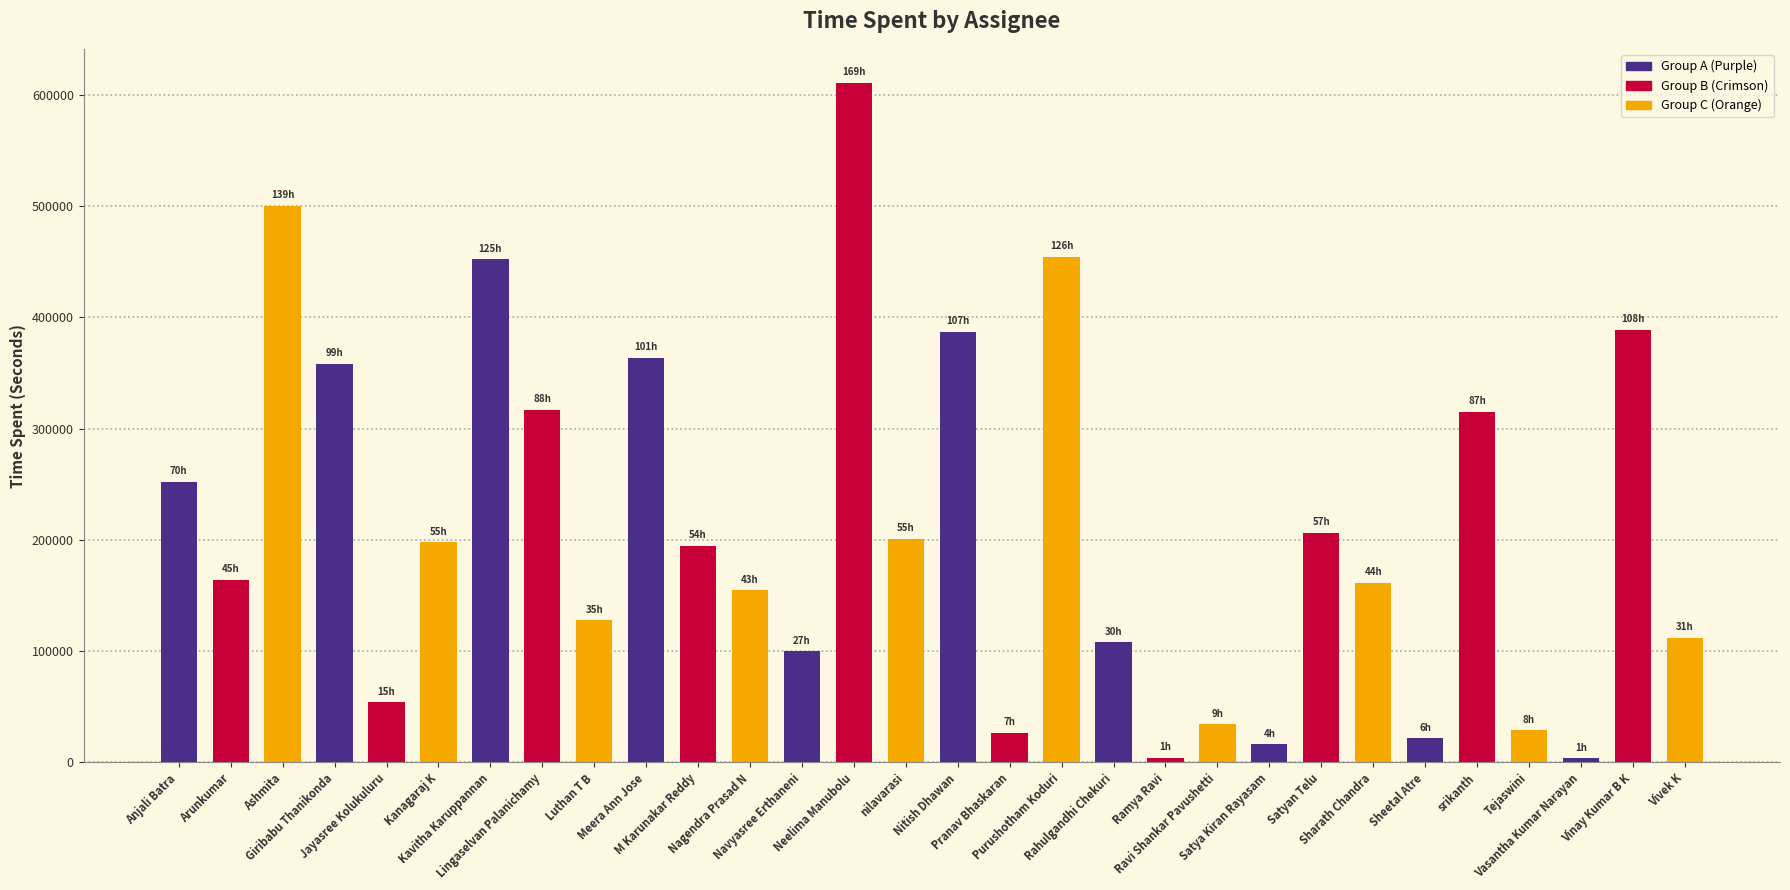

What is the difference between the maximum and minimum values?

607200